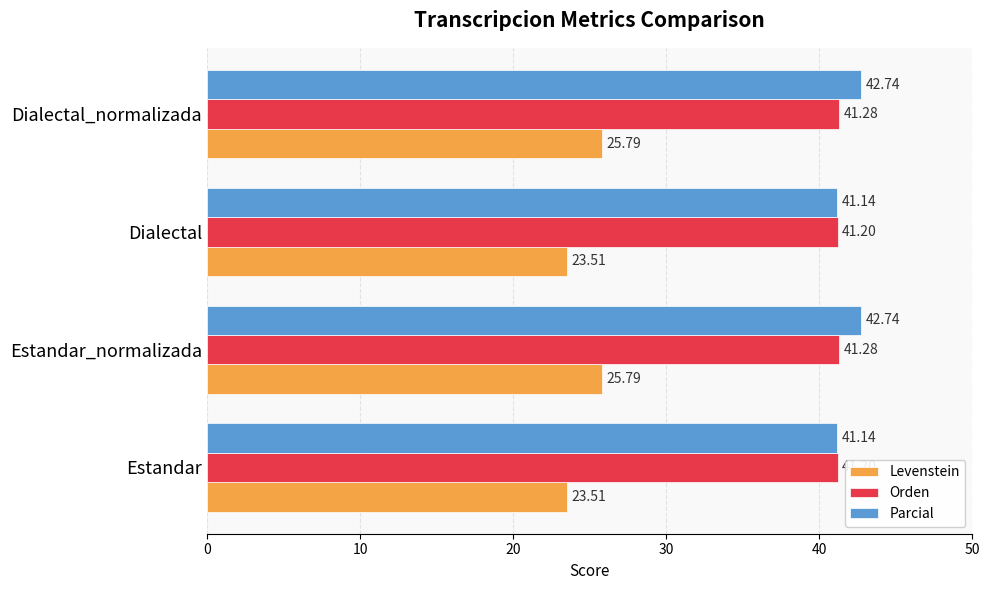

At how many categories does at least one series exceed 32?

4